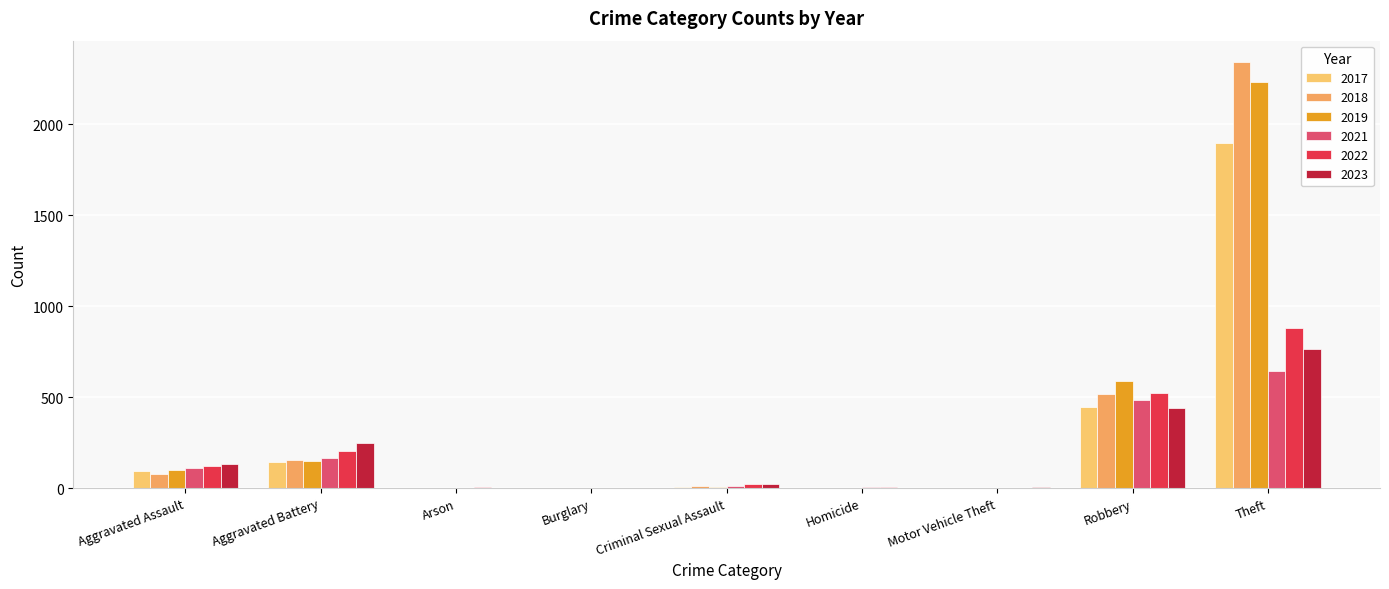

Are the bars horizontal?

No